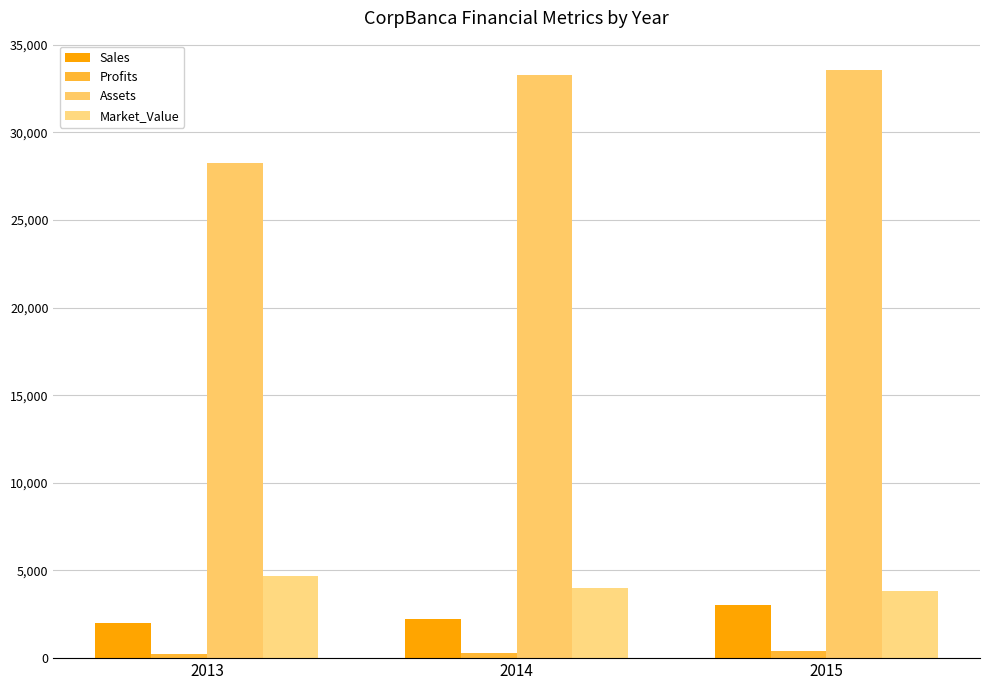

What is the average value of the Assets series?

31697.0